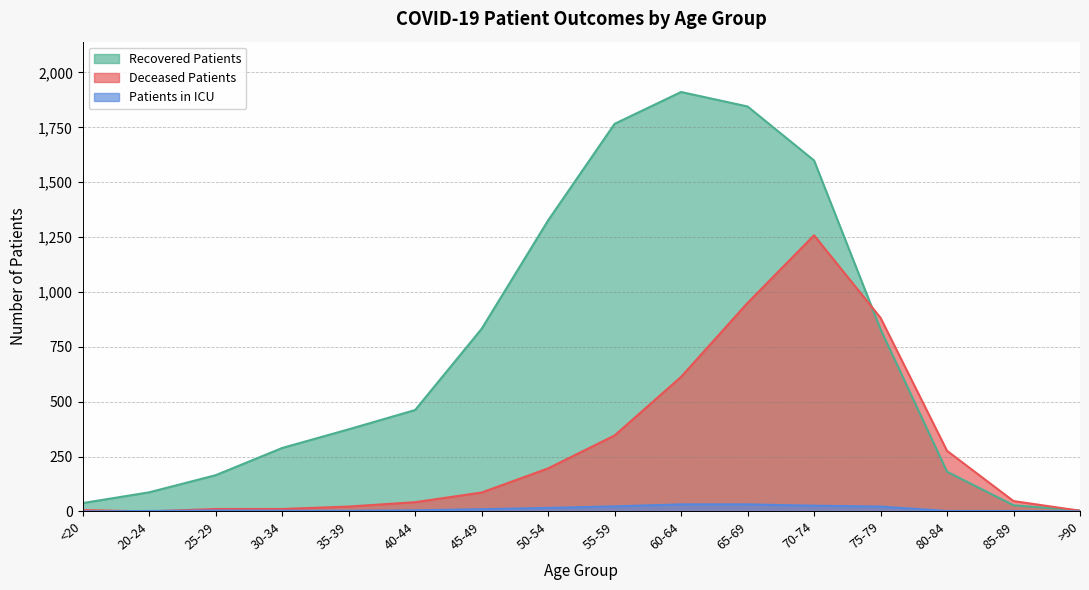

What is the difference between the second highest and minimum values in the deceased_patients series?

950